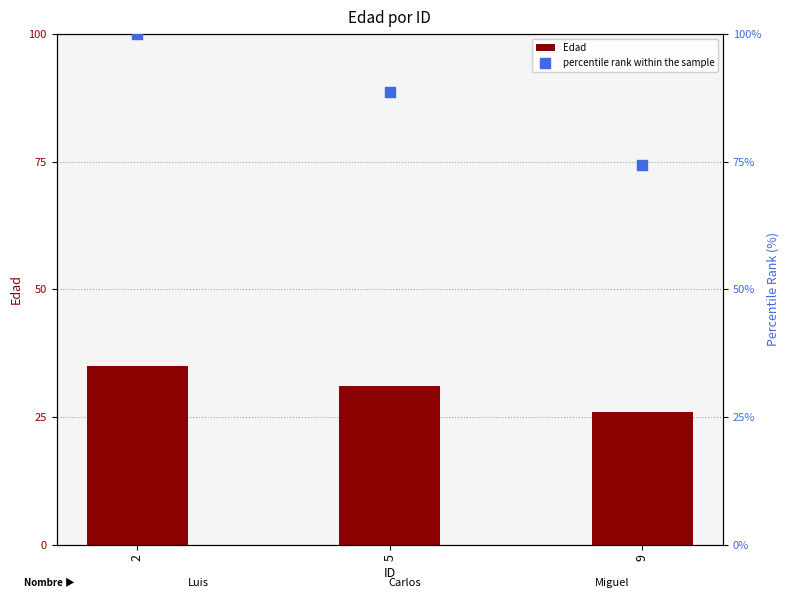

Which series reaches the minimum Y coordinate?

Edad